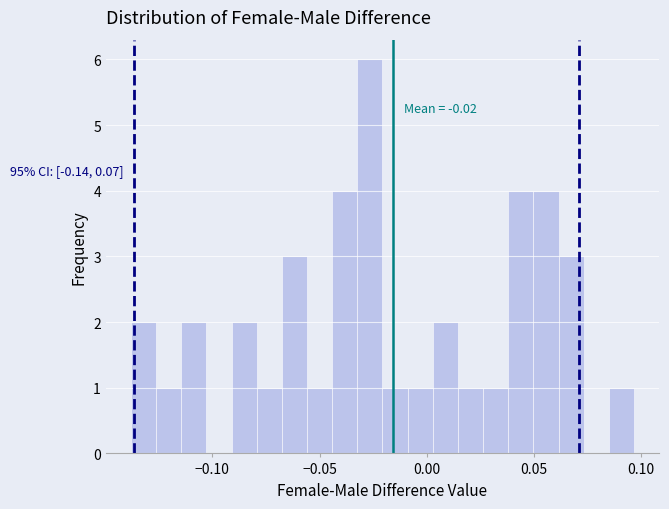

Around what value on the x-axis is the tallest bar? Give the approximate position of its centre, as read against the axis.

-0.025